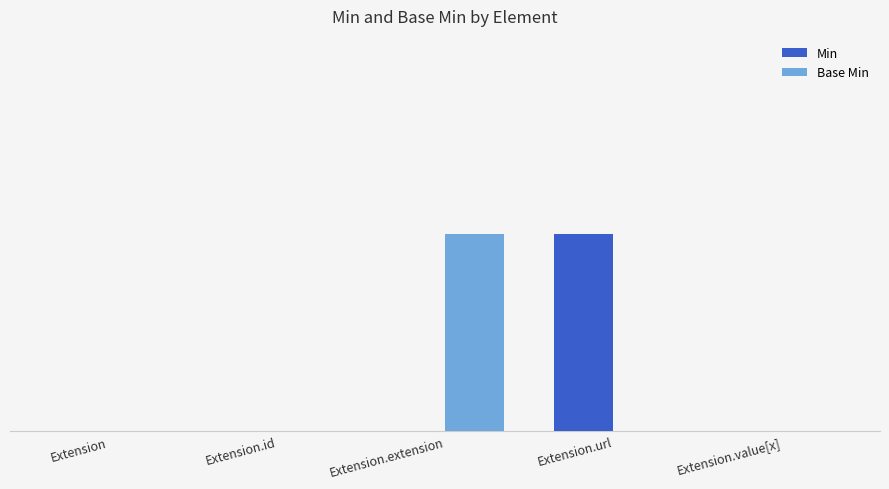

Which category has the highest value across all series?

Extension.url